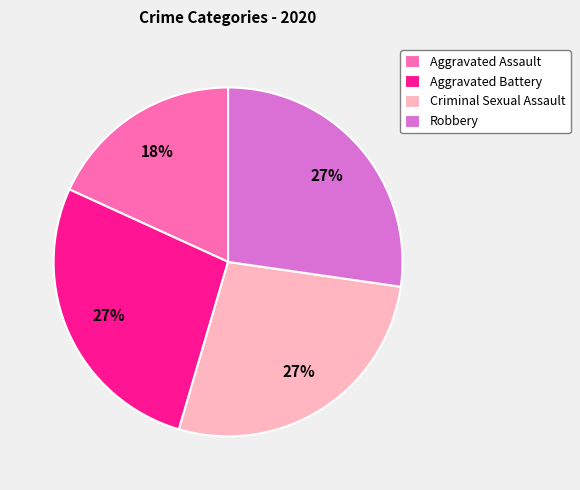

Is there a majority slice in this chart?

No